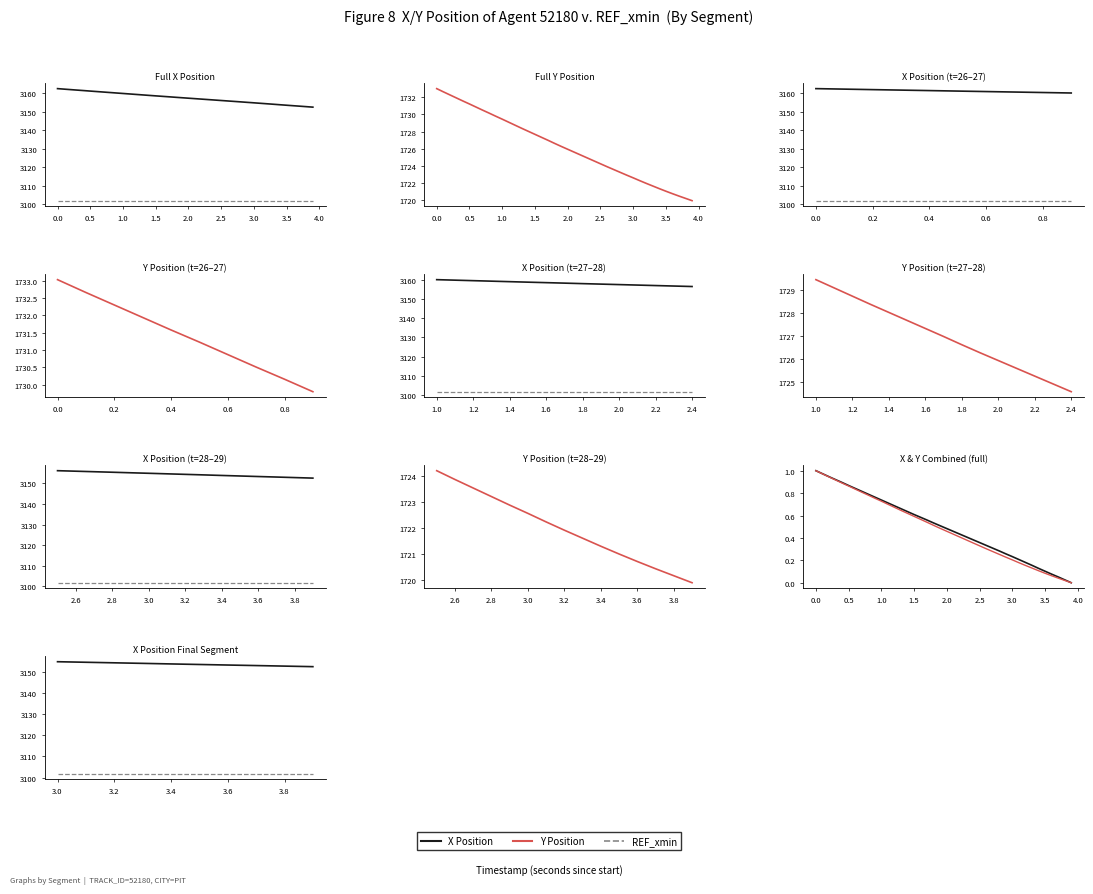

Is the value of Y at 31 greater than the value of X at 37?

No